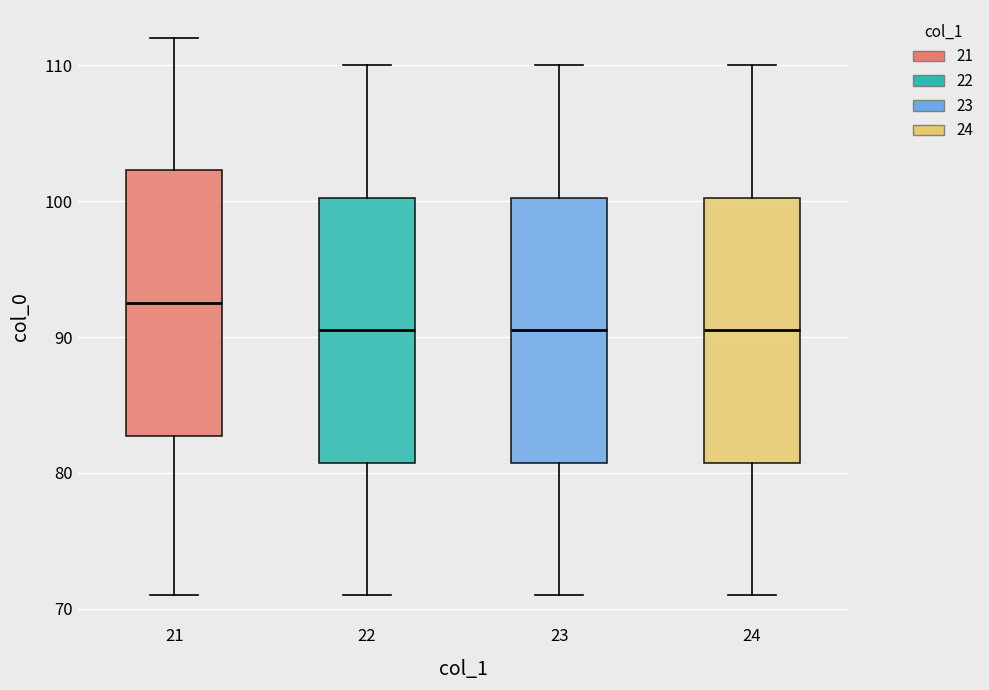

Where is the upper edge of the box at x = 23 on the y-axis? The values are not printed on the chart, so give them approximately, as read against the axis.

100